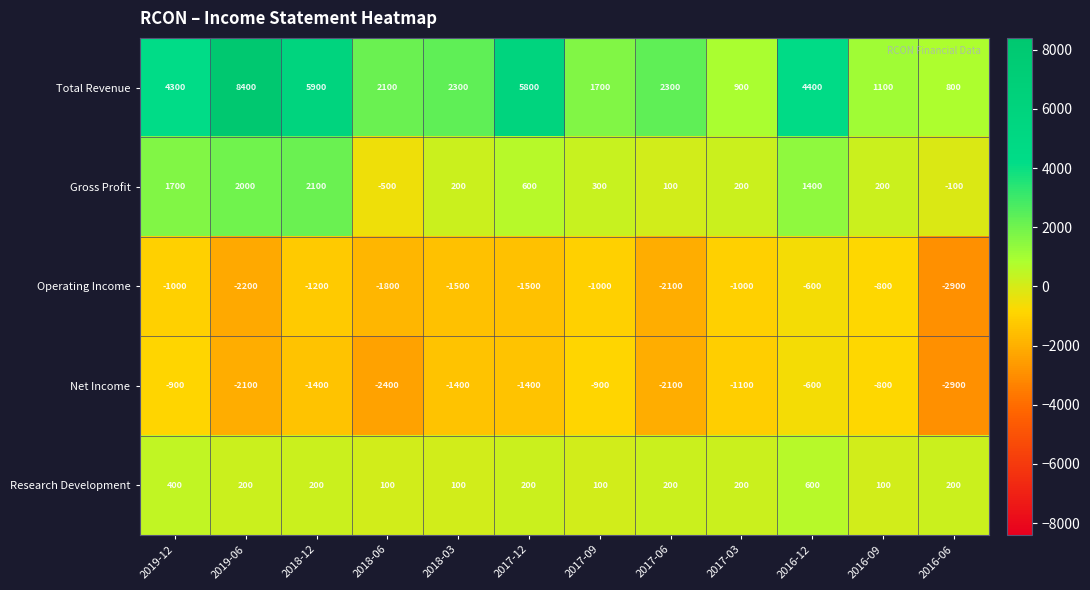

Where is Total Revenue nearest to the value 4600?

2016-12